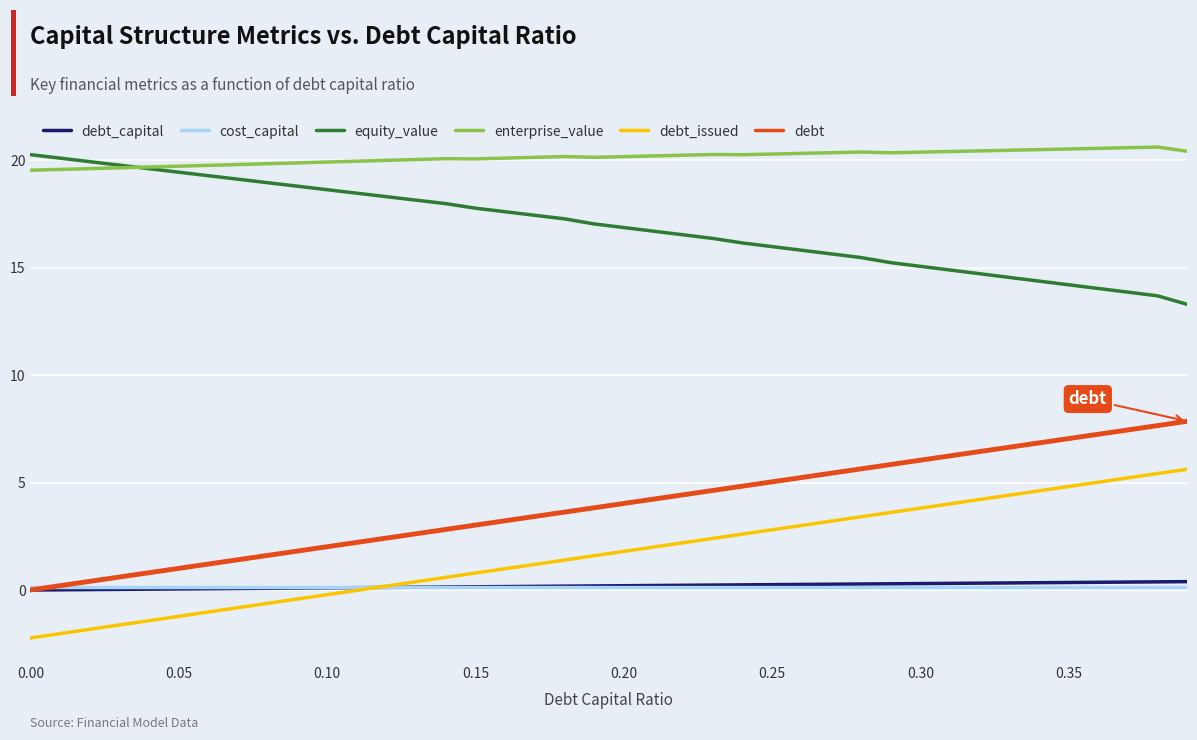

What is the maximum value for equity_value?

20.3